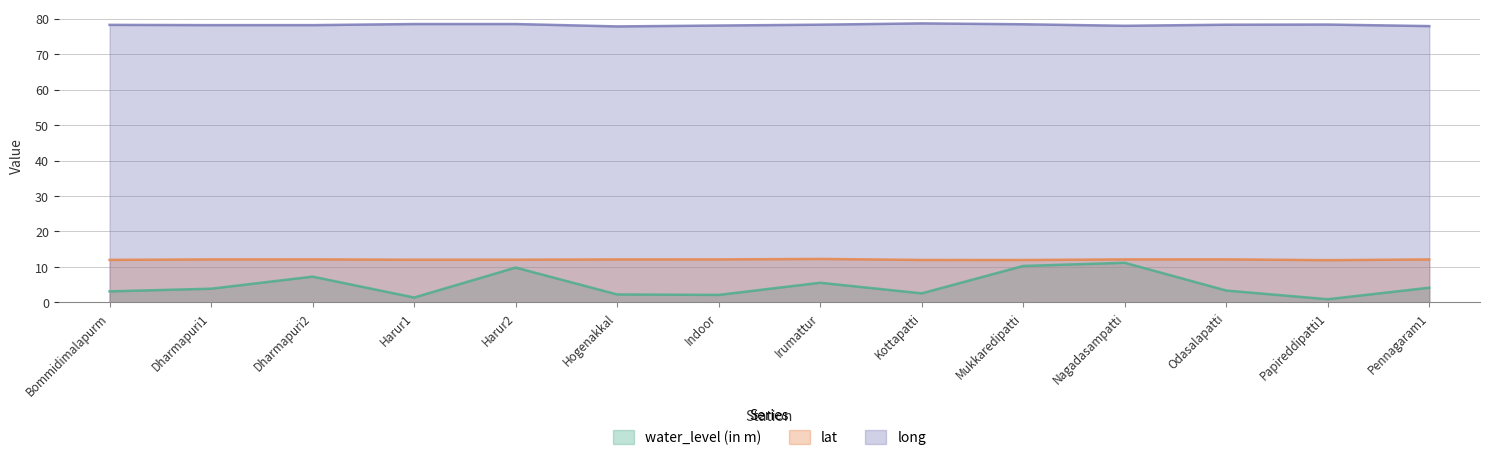

True or false: lat and long cross at least once.

False